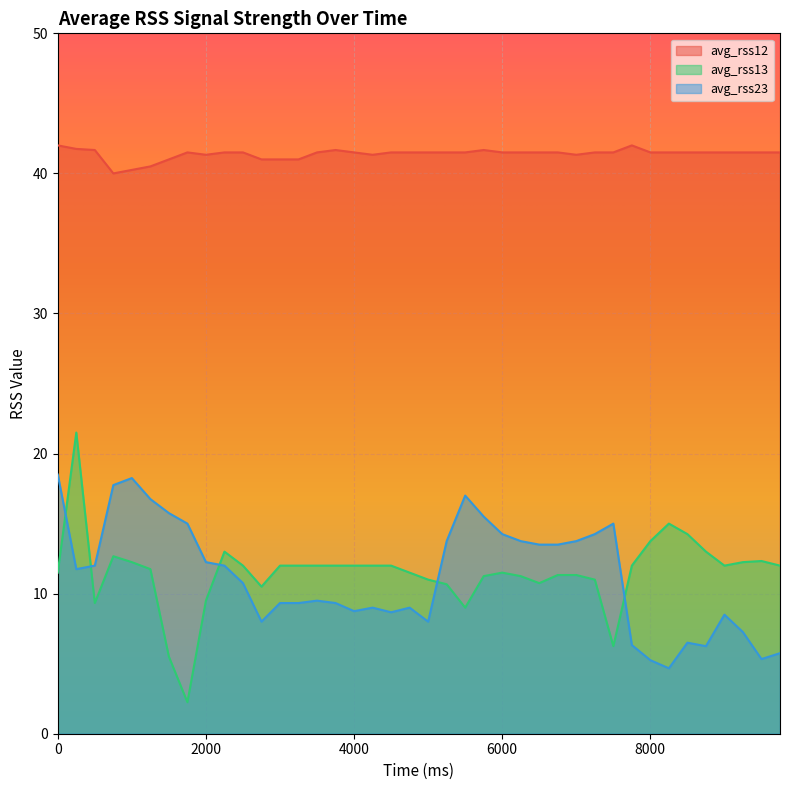

Reading left to right, list all the values displayed in this chart.

avg_rss12: 0=42.0	250=41.8	500=41.7	750=40.0	1000=40.2	1250=40.5	1500=41.0	1750=41.5	2000=41.3	2250=41.5	2500=41.5	2750=41.0	3000=41.0	3250=41.0	3500=41.5	3750=41.7	4000=41.5	4250=41.3	4500=41.5	4750=41.5	5000=41.5	5250=41.5	5500=41.5	5750=41.7	6000=41.5	6250=41.5	6500=41.5	6750=41.5	7000=41.3	7250=41.5	7500=41.5	7750=42.0	8000=41.5	8250=41.5	8500=41.5	8750=41.5	9000=41.5	9250=41.5	9500=41.5	9750=41.5
avg_rss13: 0=11.5	250=21.5	500=9.3	750=12.7	1000=12.2	1250=11.8	1500=5.5	1750=2.2	2000=9.5	2250=13.0	2500=12.0	2750=10.5	3000=12.0	3250=12.0	3500=12.0	3750=12.0	4000=12.0	4250=12.0	4500=12.0	4750=11.5	5000=11.0	5250=10.7	5500=9.0	5750=11.2	6000=11.5	6250=11.2	6500=10.8	6750=11.3	7000=11.3	7250=11.0	7500=6.2	7750=12.0	8000=13.8	8250=15.0	8500=14.2	8750=13.0	9000=12.0	9250=12.2	9500=12.3	9750=12.0
avg_rss23: 0=18.5	250=11.8	500=12.0	750=17.8	1000=18.2	1250=16.8	1500=15.8	1750=15.0	2000=12.2	2250=12.0	2500=10.8	2750=8.0	3000=9.3	3250=9.3	3500=9.5	3750=9.3	4000=8.8	4250=9.0	4500=8.7	4750=9.0	5000=8.0	5250=13.8	5500=17.0	5750=15.5	6000=14.2	6250=13.8	6500=13.5	6750=13.5	7000=13.8	7250=14.2	7500=15.0	7750=6.3	8000=5.2	8250=4.7	8500=6.5	8750=6.2	9000=8.5	9250=7.2	9500=5.3	9750=5.8